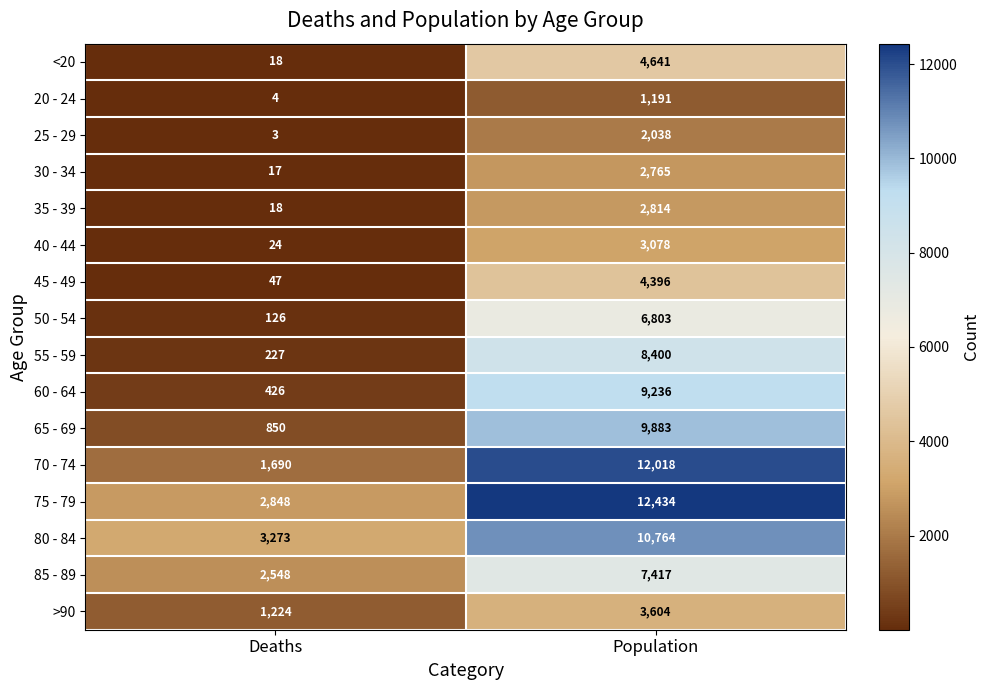

Which series has the largest total across all categories?

75 - 79